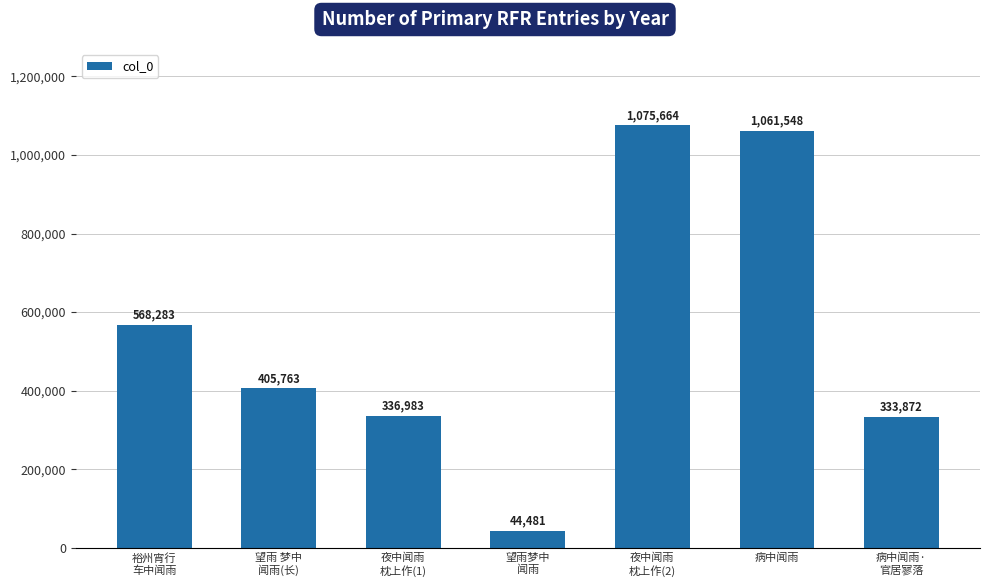

Rank the categories by value from lowest to highest.

望雨梦中
闻雨, 病中闻雨·
官居寥落, 夜中闻雨
枕上作(1), 望雨 梦中
闻雨(长), 裕州宵行
车中闻雨, 病中闻雨, 夜中闻雨
枕上作(2)